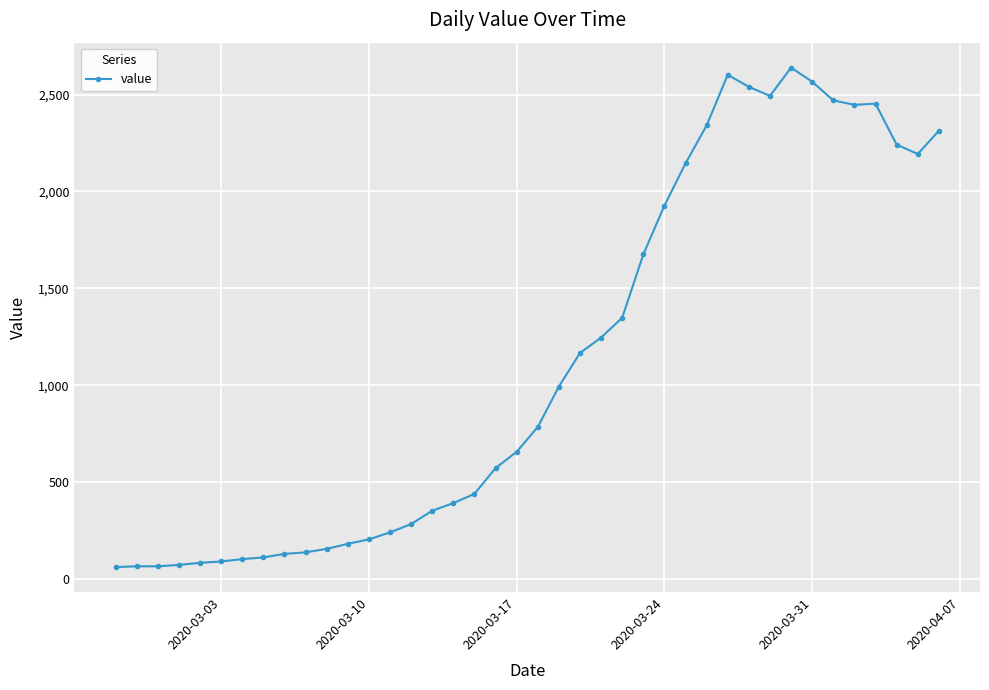

Does the chart have visible grid lines?

Yes